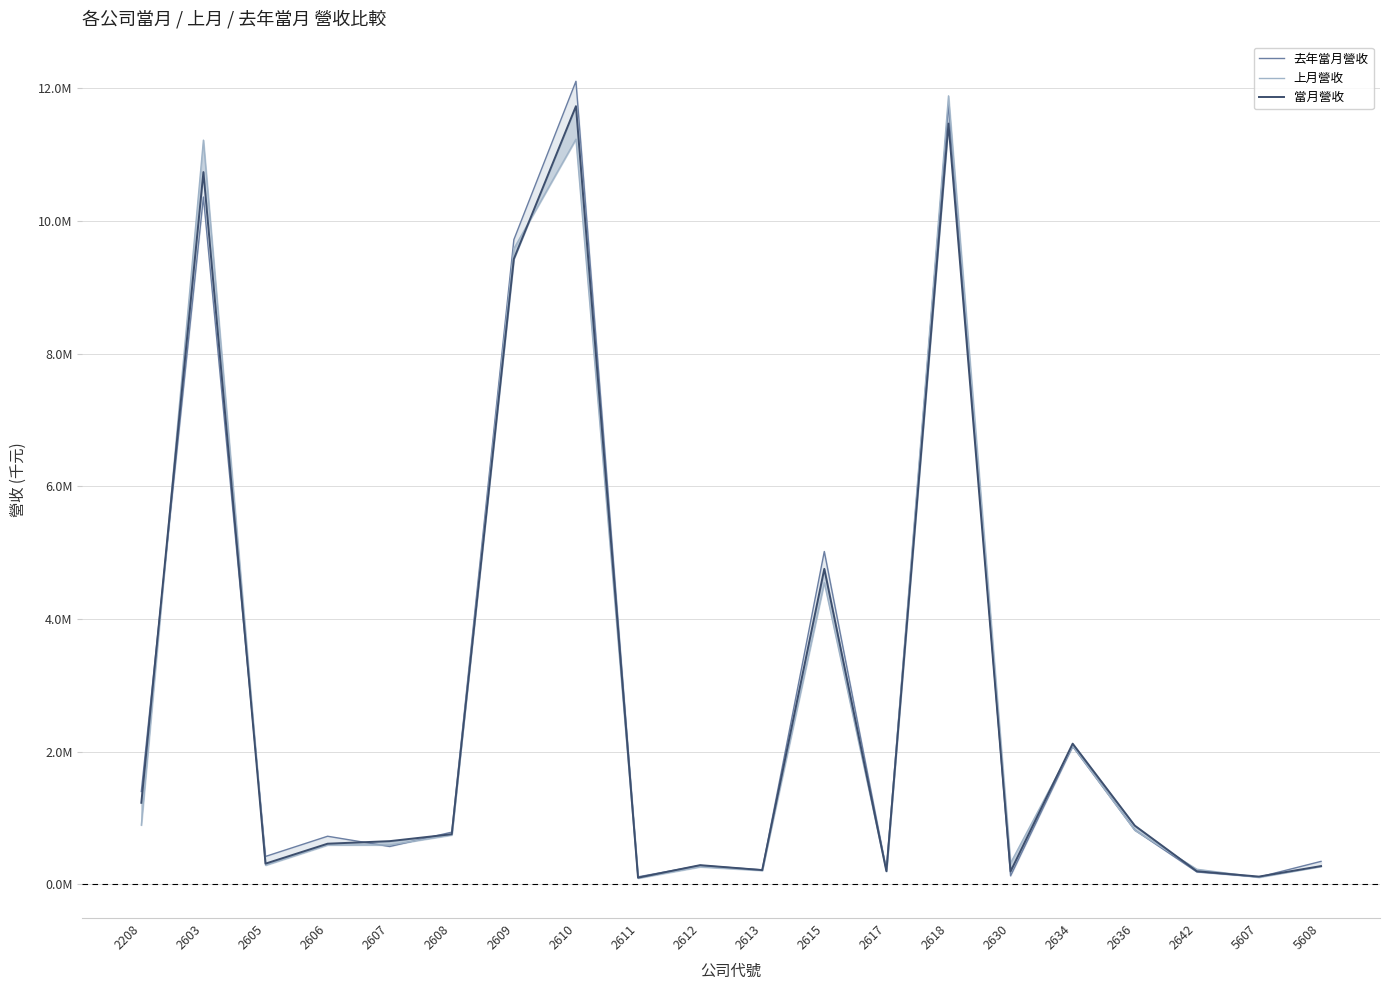

After their last crossing, which series has the higher values: 去年當月營收 or 當月營收?

去年當月營收